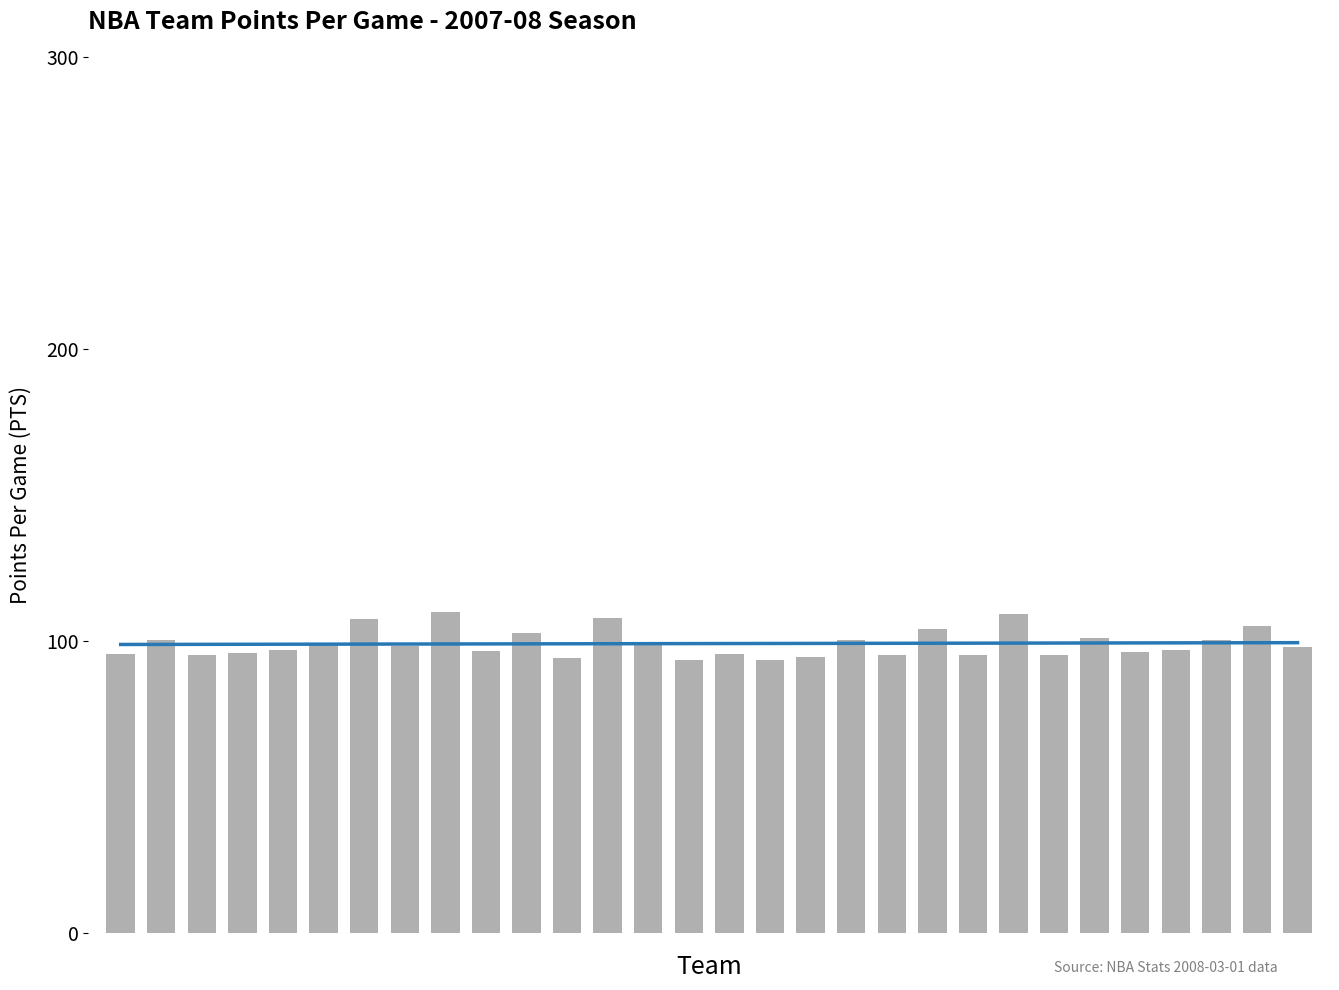

Rank the series at 7 from highest to lowest value.

Trend, Points Per Game